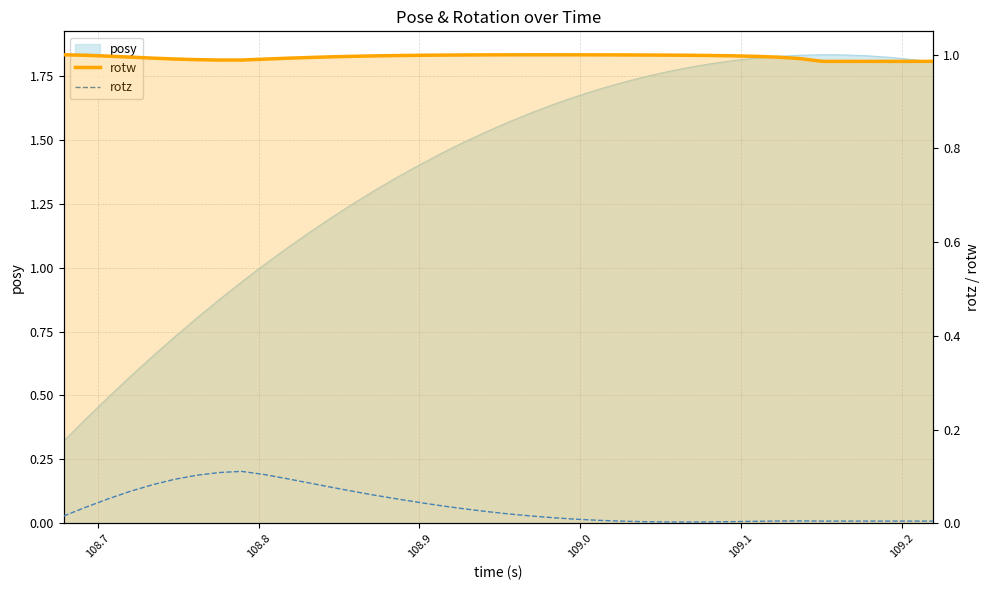

Is the value of rotw at 108.7 greater than the value of rotz at 108.6?

Yes